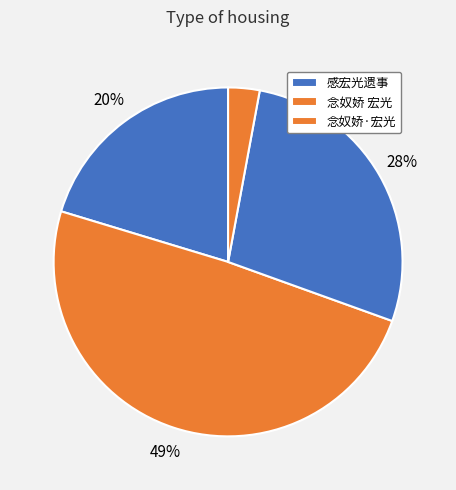

To the nearest percent, what is the difference between the largest and smallest slice percentages?

46%